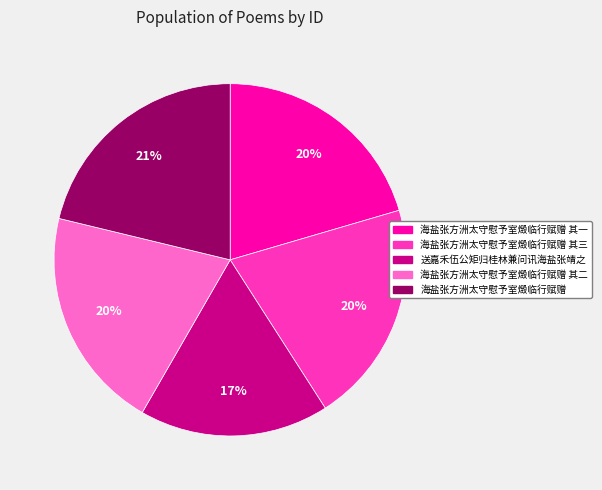

To the nearest percent, what is the difference between the largest and smallest slice percentages?

4%